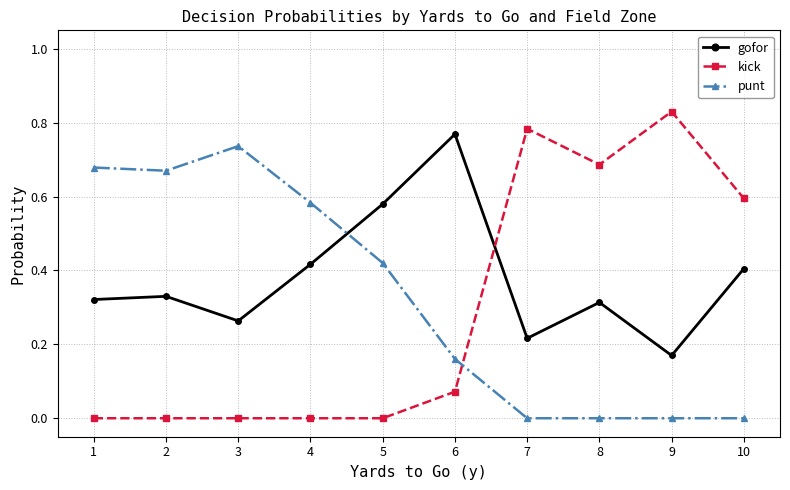

Does the chart display data point markers on the line(s)?

Yes